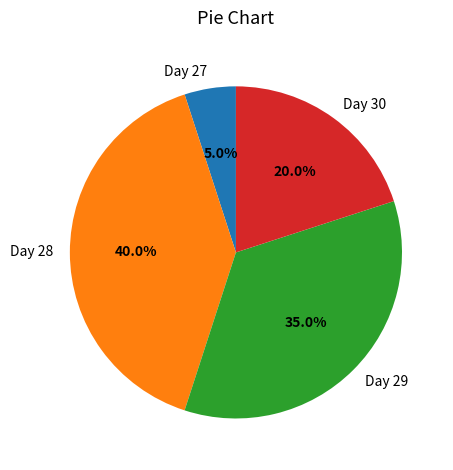

Count the number of slices in the pie.

4